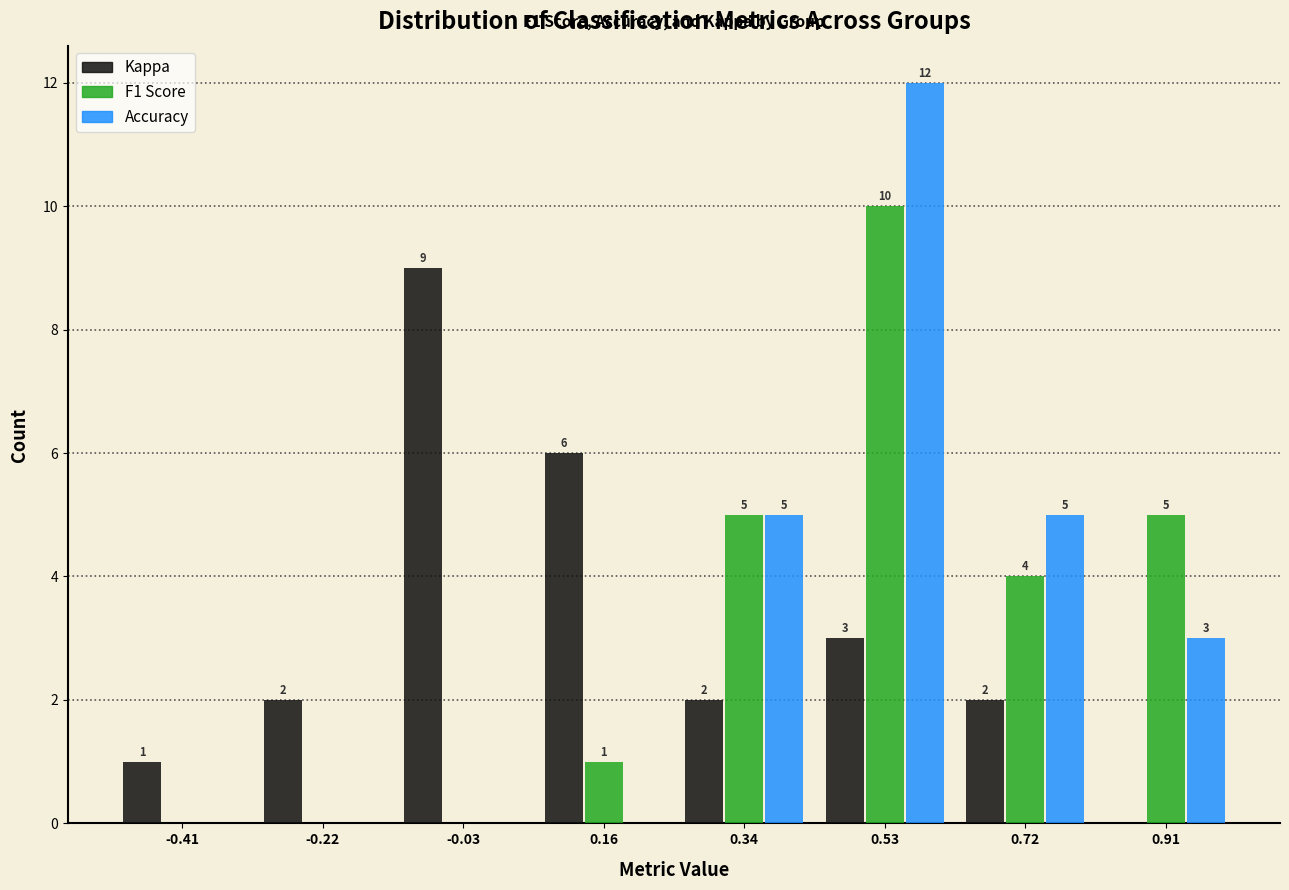

In the Accuracy series, which range on the x-axis has the tallest bar?

0.44 to 0.62